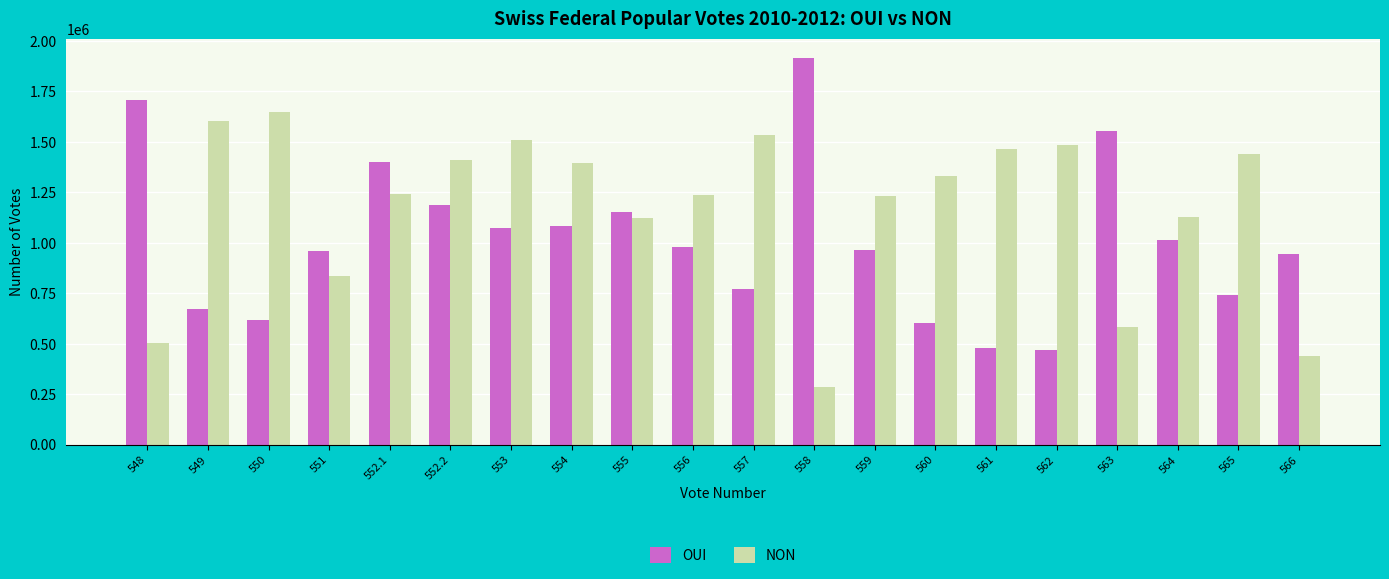

Where is NON nearest to the value 965238?

551